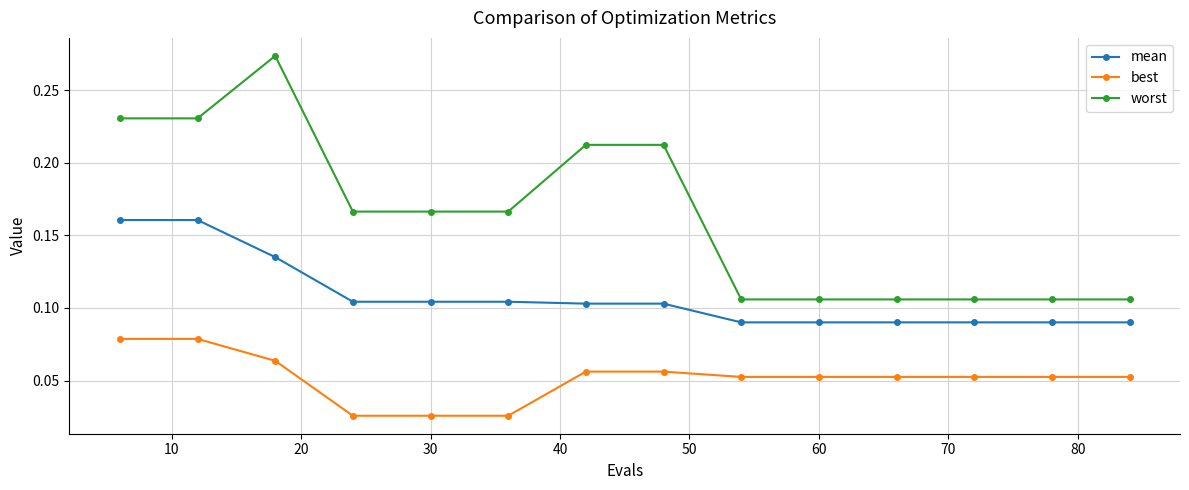

True or false: mean and worst cross at least once.

False